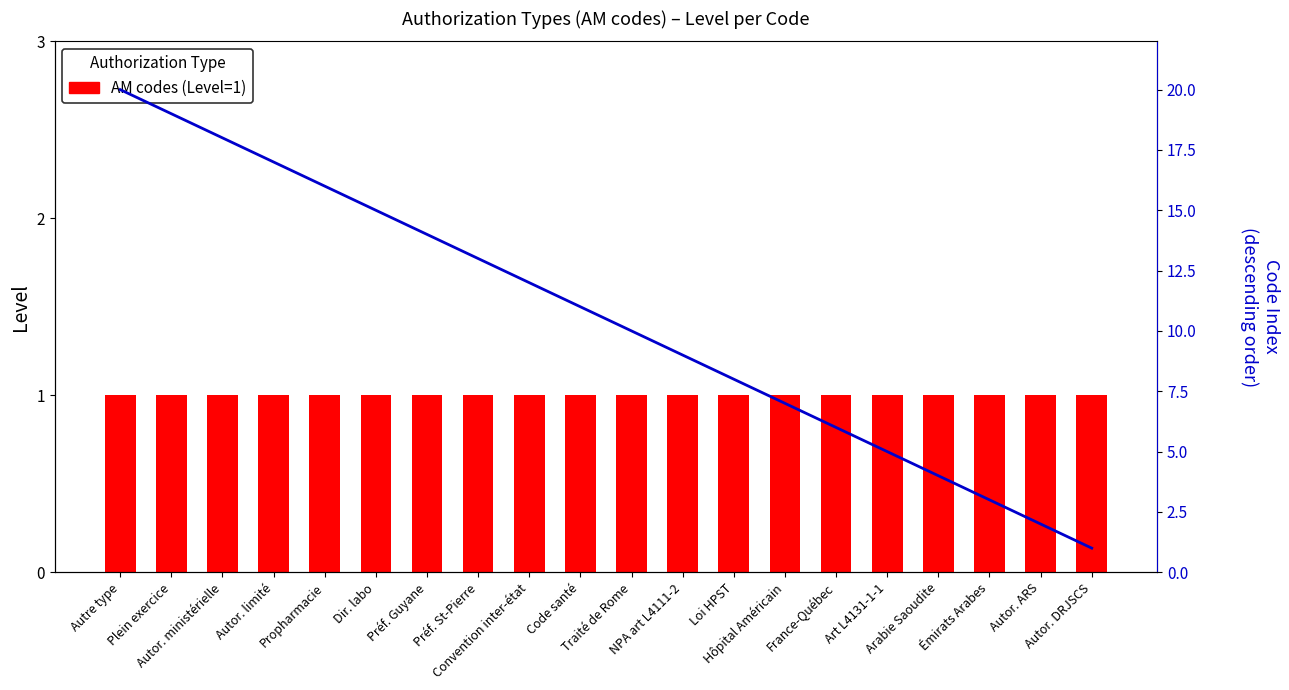

What position from the right is Dir. labo?

15